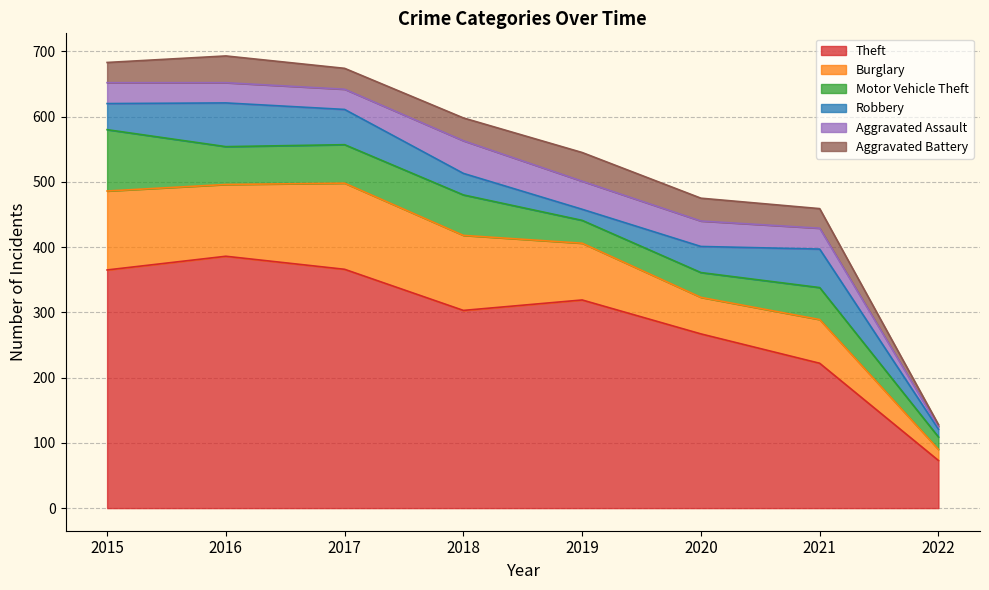

Does the chart have visible grid lines?

Yes